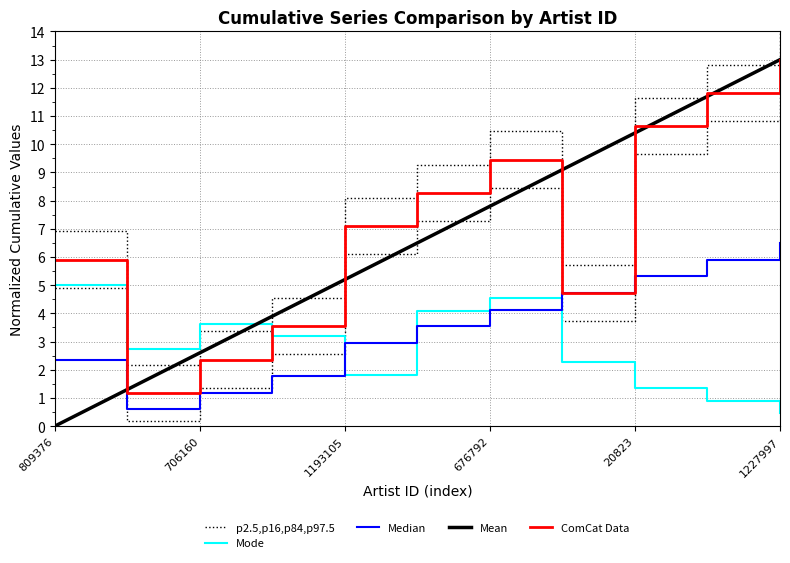

Is it true that Mean equals 0.0 at 809376?

True